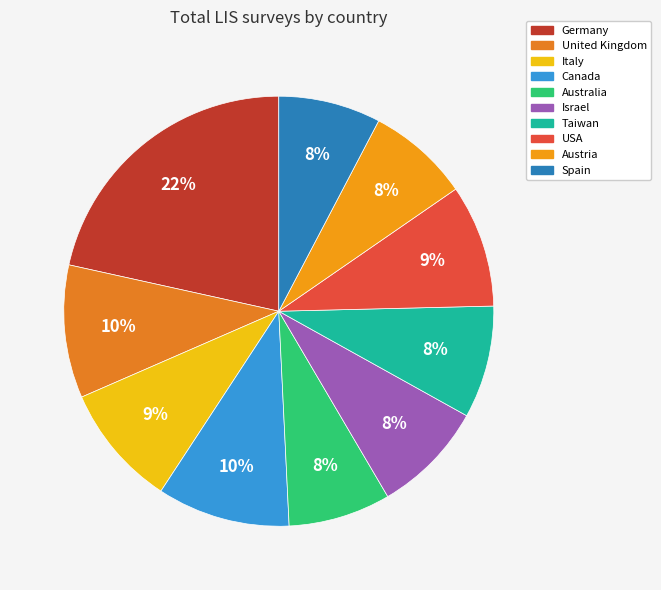

Is there any slice that represents more than half of the pie?

No